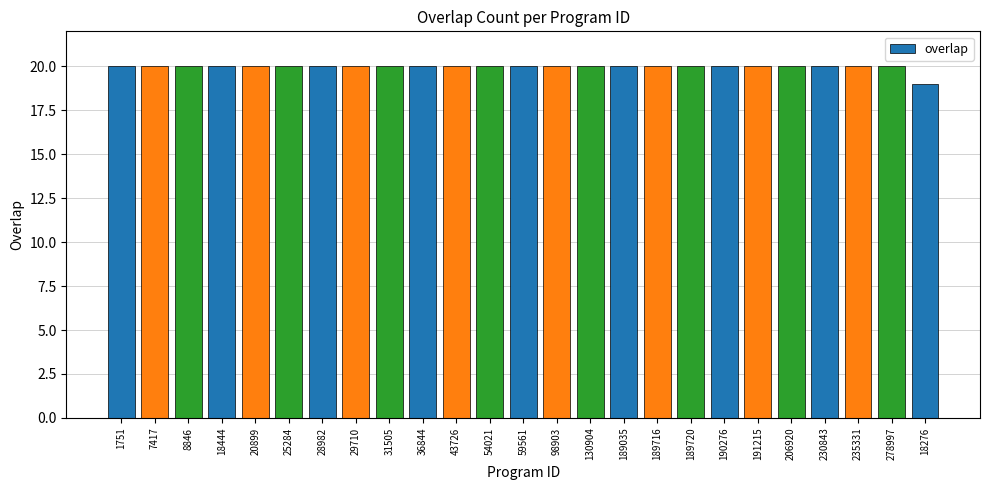

Is it true that the value at 31505 is 36?

False